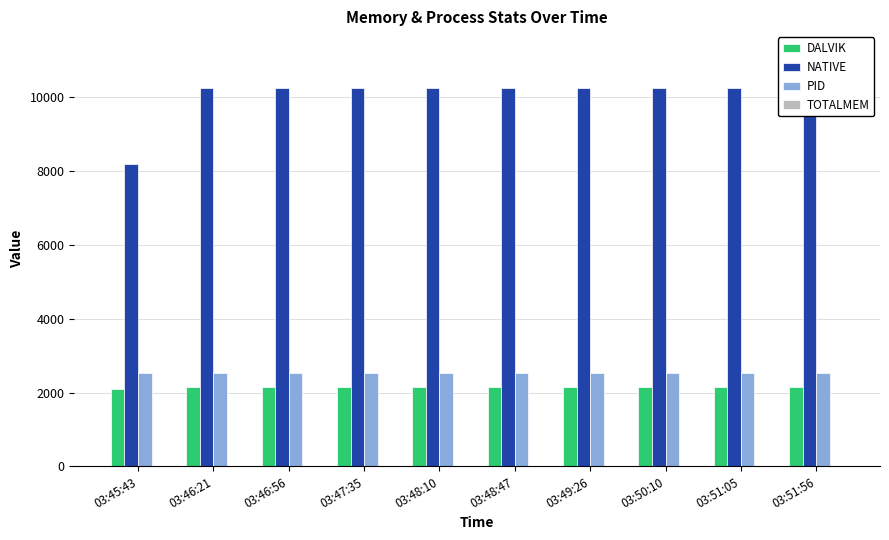

What is the value of the PID bar at the 9th from the left?

2525